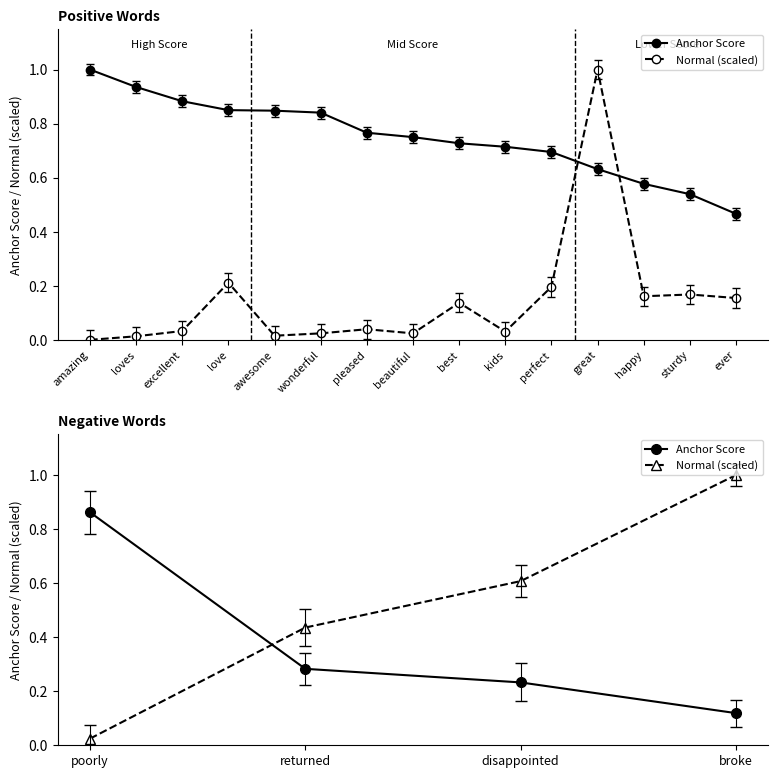

How many intersections are there between Anchor Score and Normal (scaled)?

1